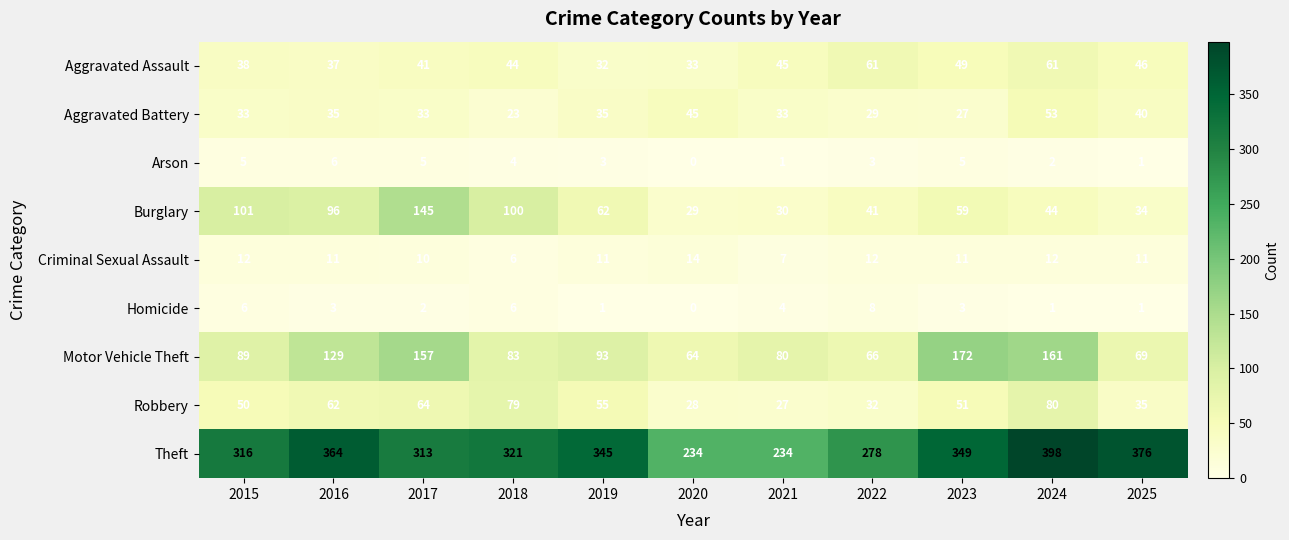

What is the sum of all Theft values?

3528